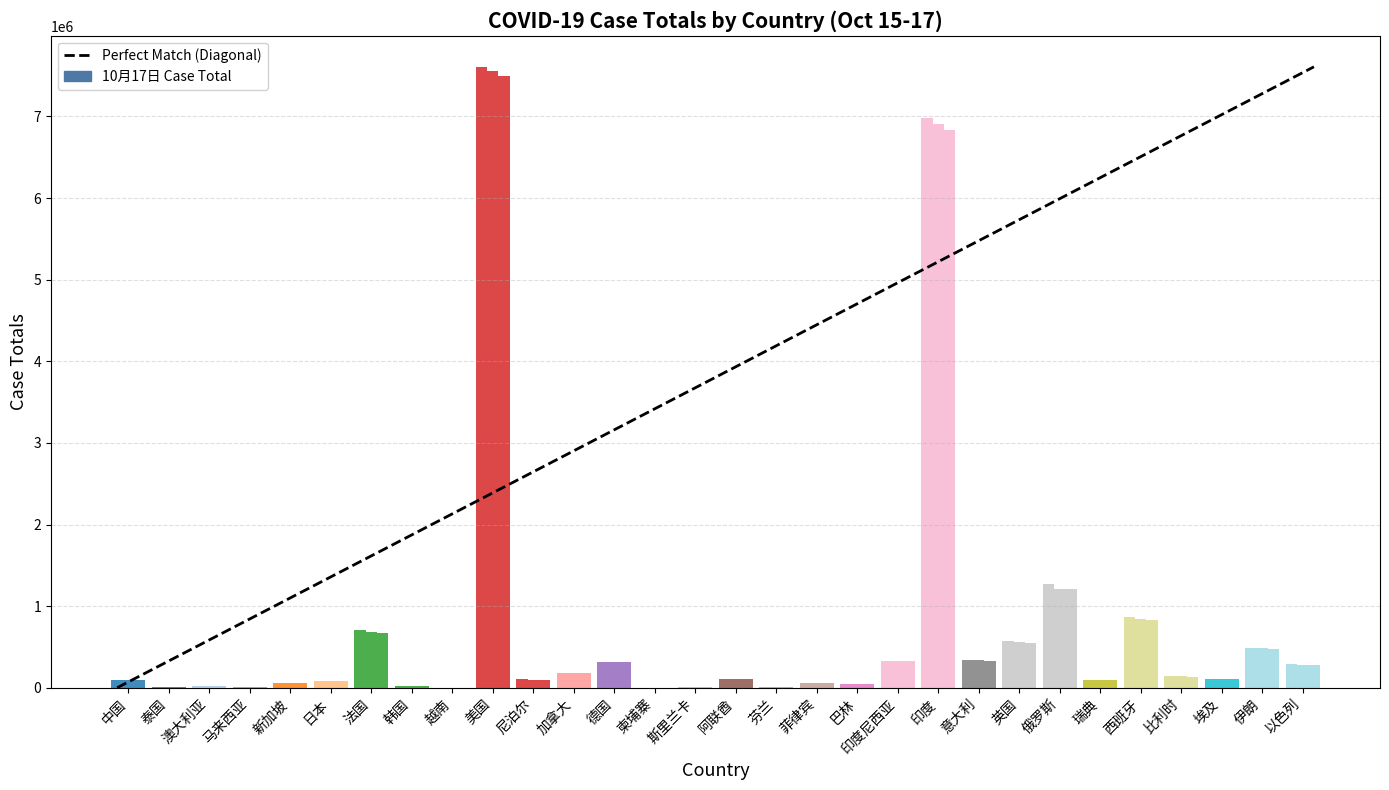

How many distinct data groups are displayed?

3